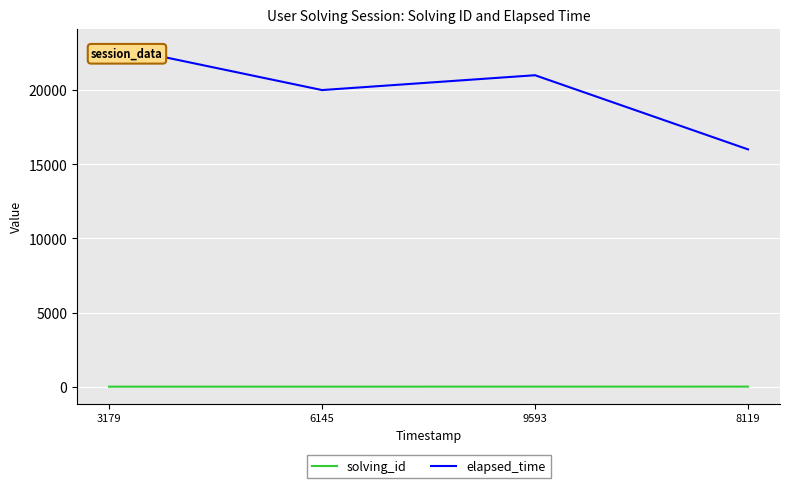

What is the difference between the second highest and second lowest values in the elapsed_time series?

1000